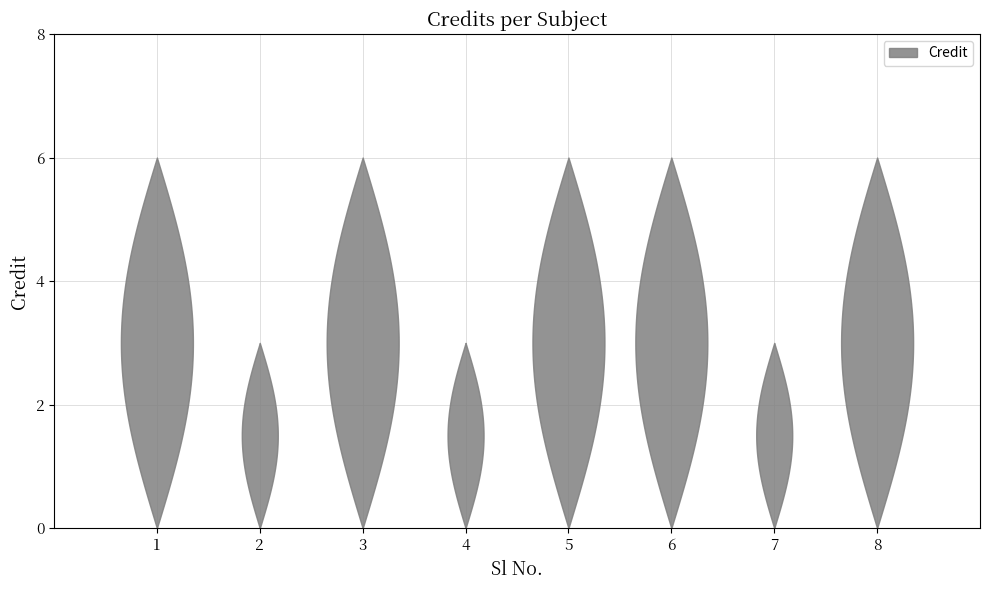

Reading left to right, list all the values displayed in this chart.

1=6	2=3	3=6	4=3	5=6	6=6	7=3	8=6